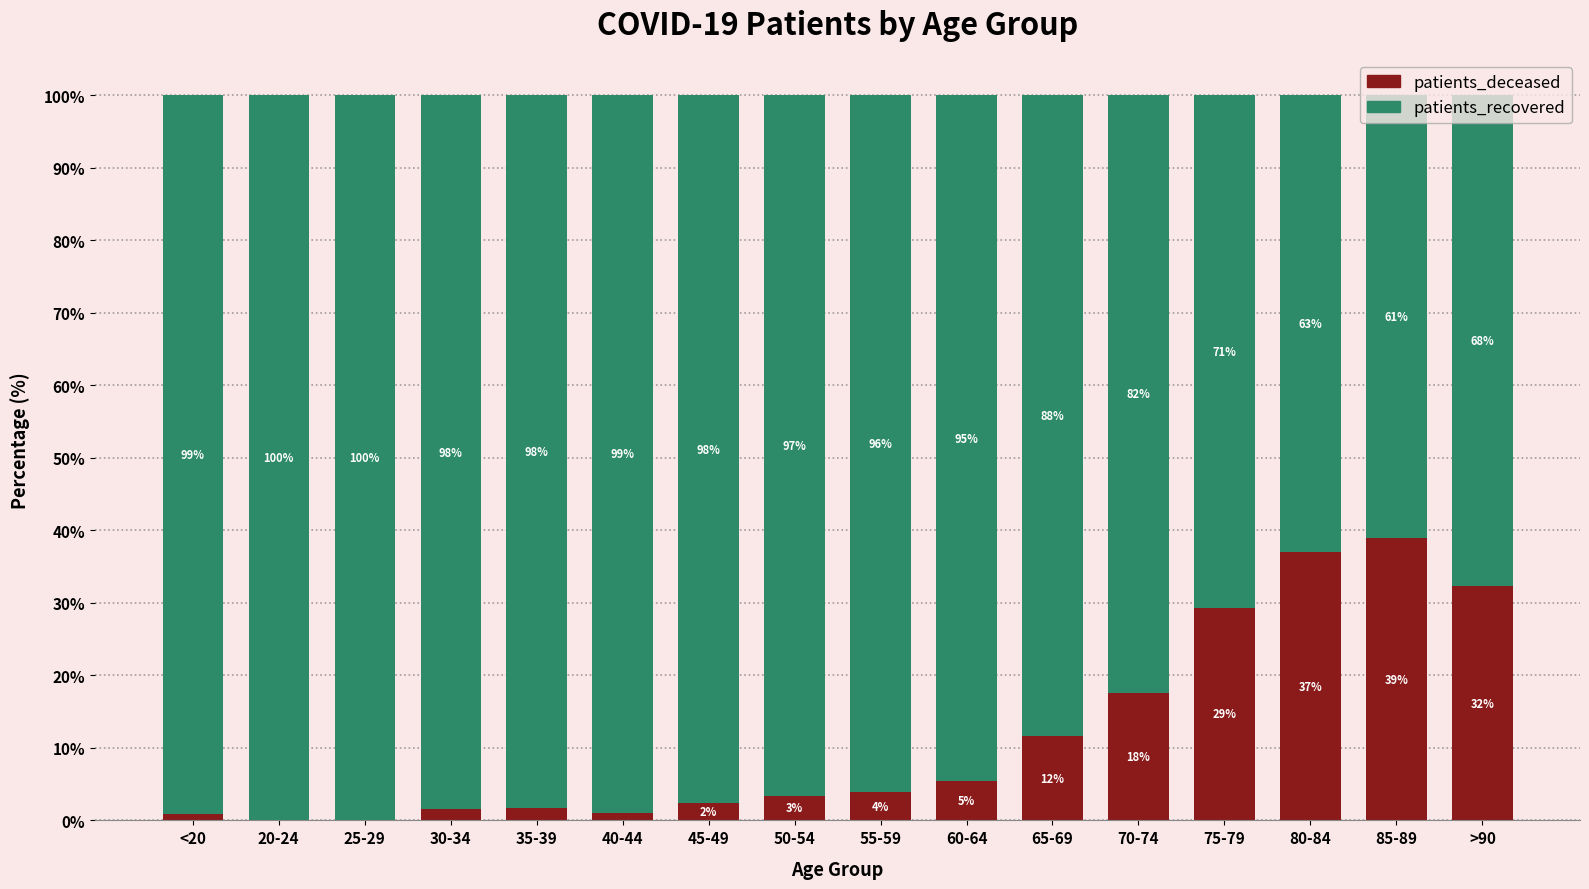

Does the chart contain stacked bars?

Yes